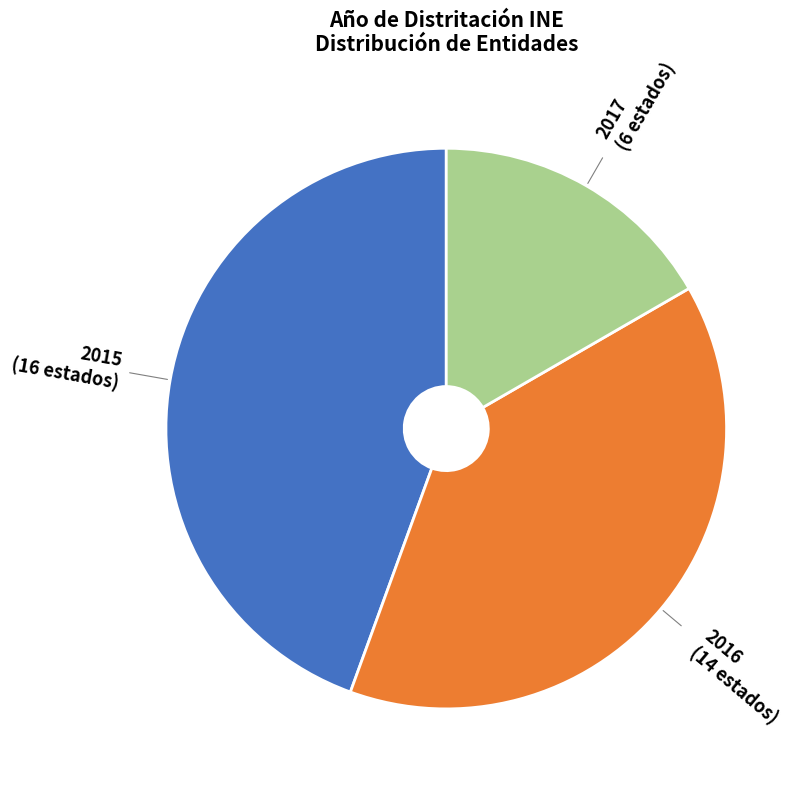

Is there any slice that represents more than half of the pie?

No